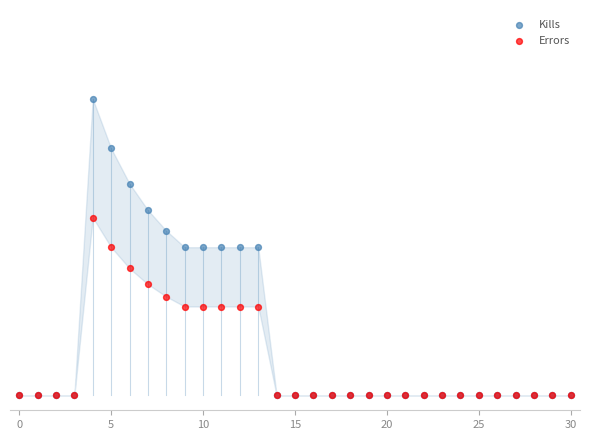

Which series contains the highest Y value?

Kills